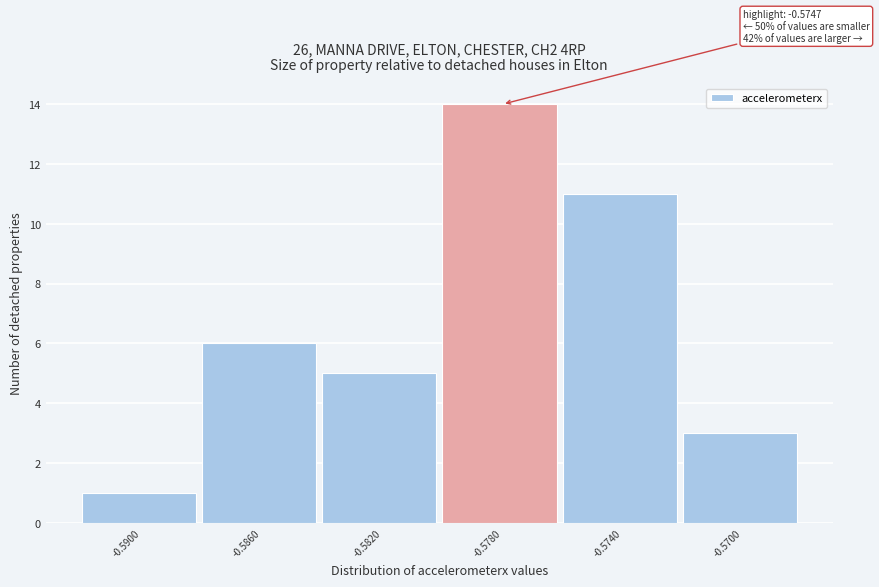

Reading left to right, extract all data points from this chart.

-0.5900=1	-0.5860=6	-0.5820=5	-0.5780=14	-0.5740=11	-0.5700=3